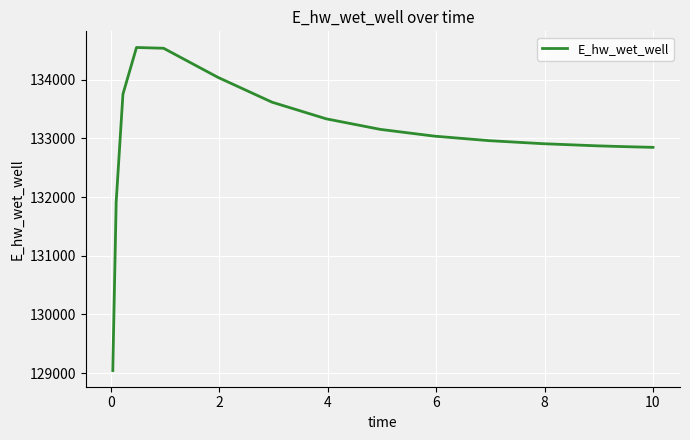

What is the difference between the maximum and minimum values?

5510.0